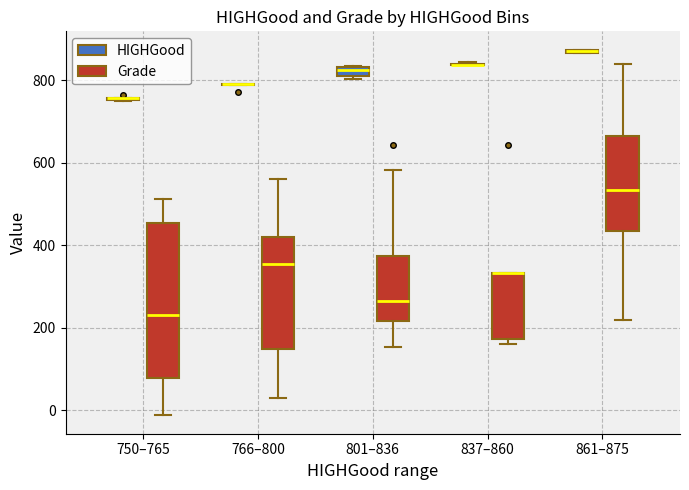

Where is the upper edge of the box for 801–836 (HIGHGood) on the y-axis? The values are not printed on the chart, so give them approximately, as read against the axis.

840